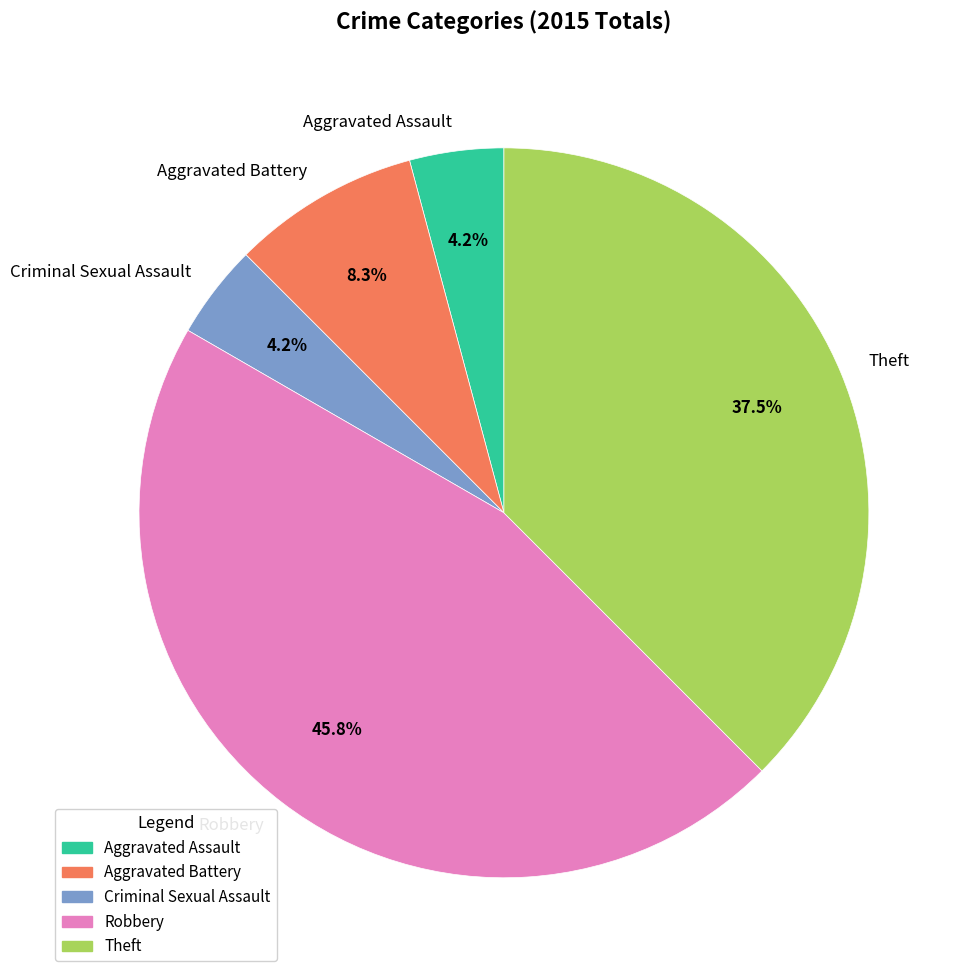

Which slice is the largest?

Robbery